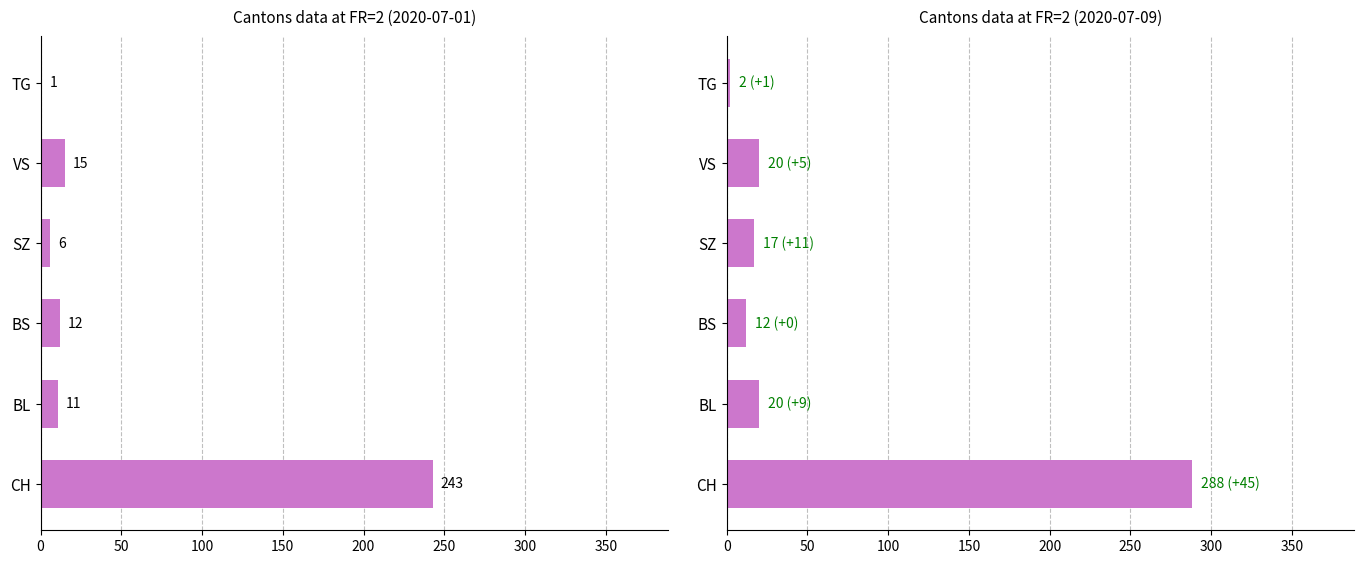

How many bars are there in total?

12